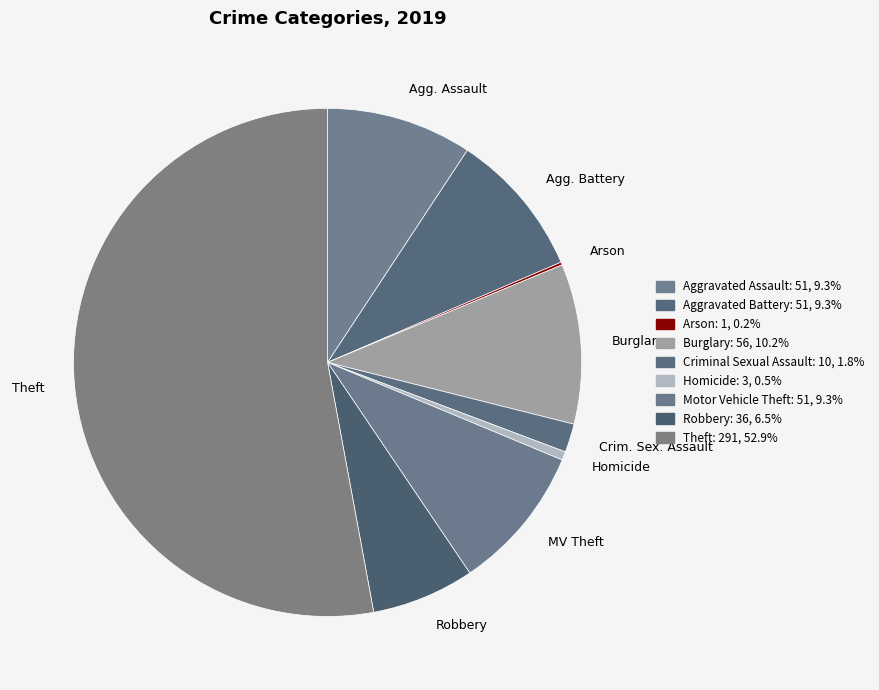

What is the largest slice in the pie chart?

Theft